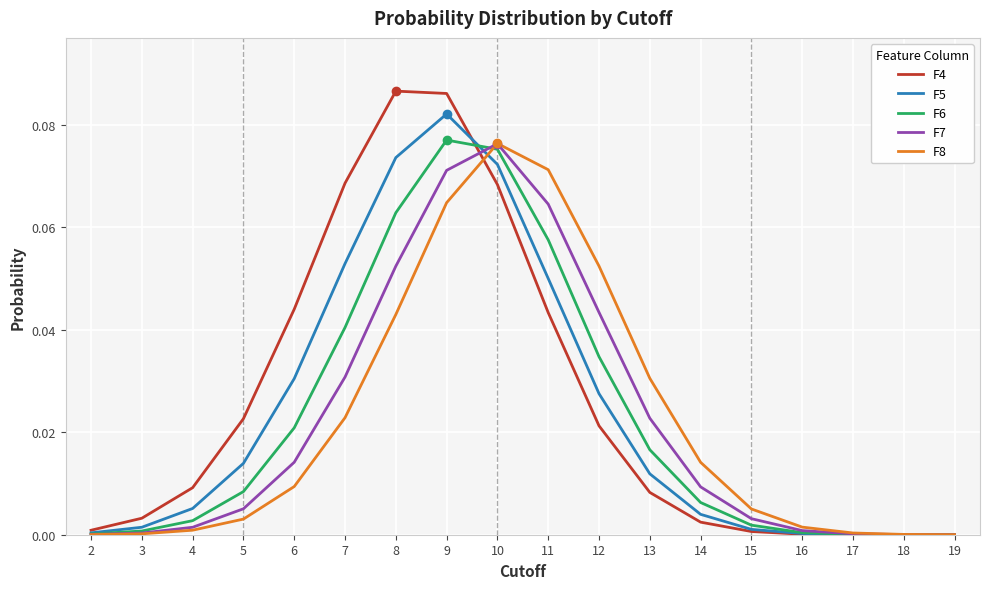

At 6, list the series in order from smallest to largest.

F8, F7, F6, F5, F4